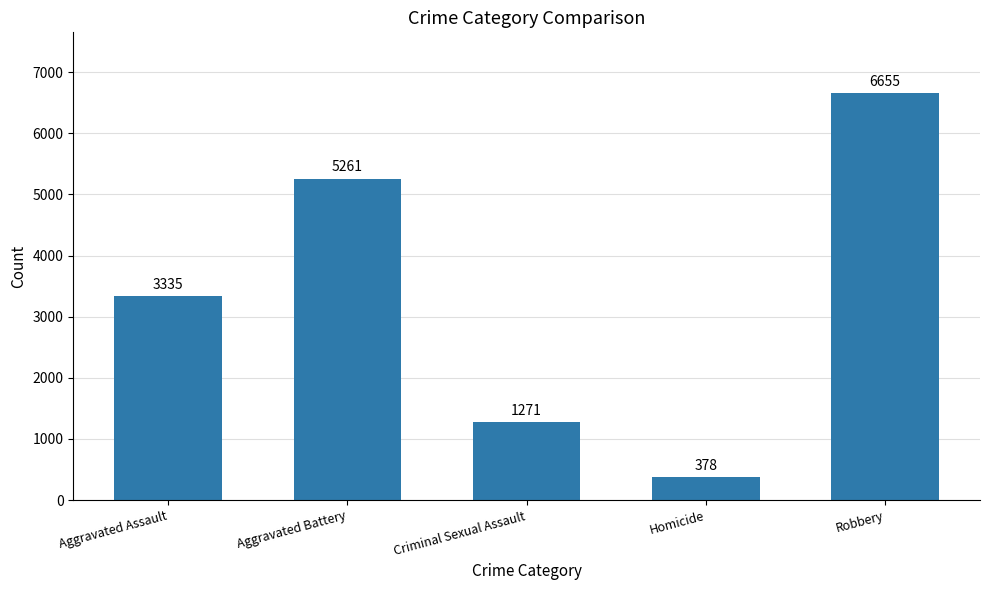

What position from the right is Aggravated Assault?

5